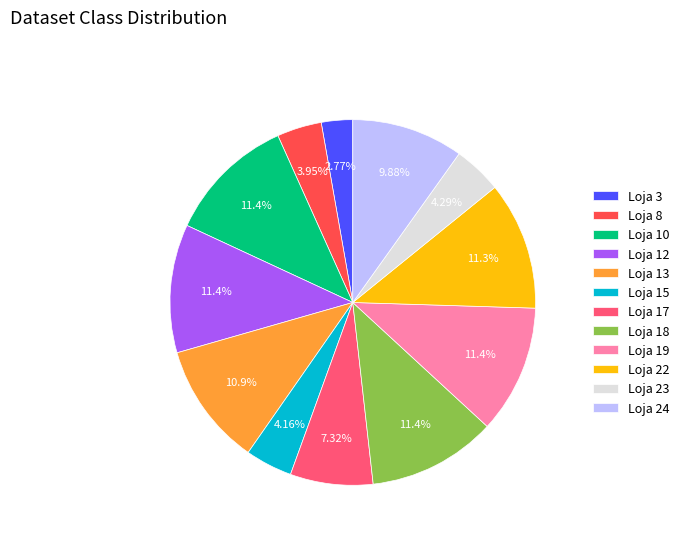

Is the sum of Loja 17 and Loja 12 greater than half?

No